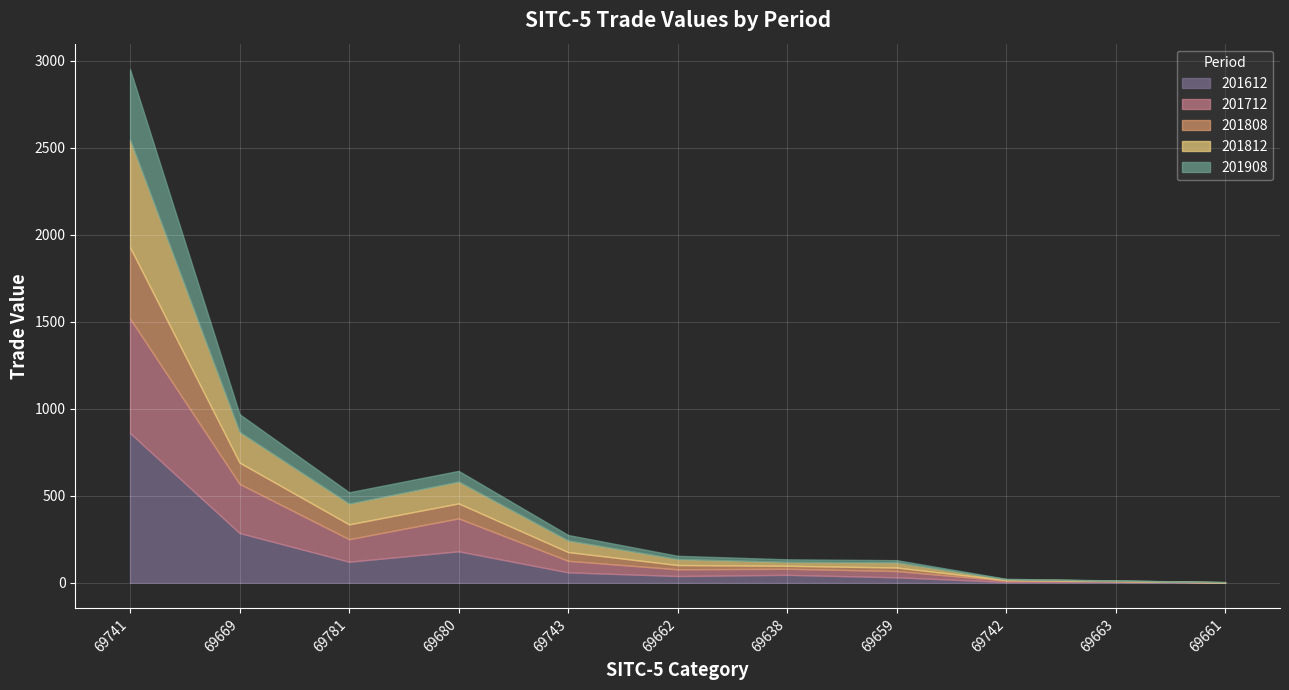

The value of 201808 at 69663 is 1.5. True or false?

True